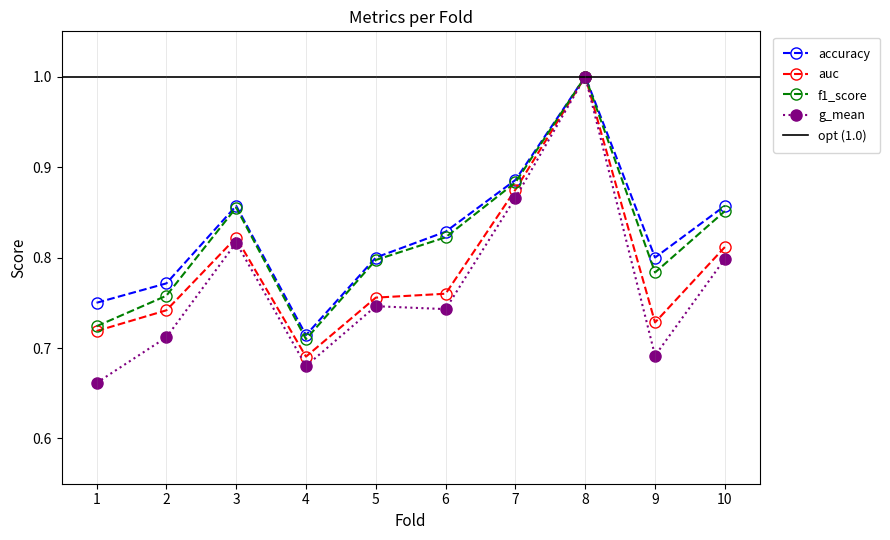

Is this an area chart (filled region under the line)?

No